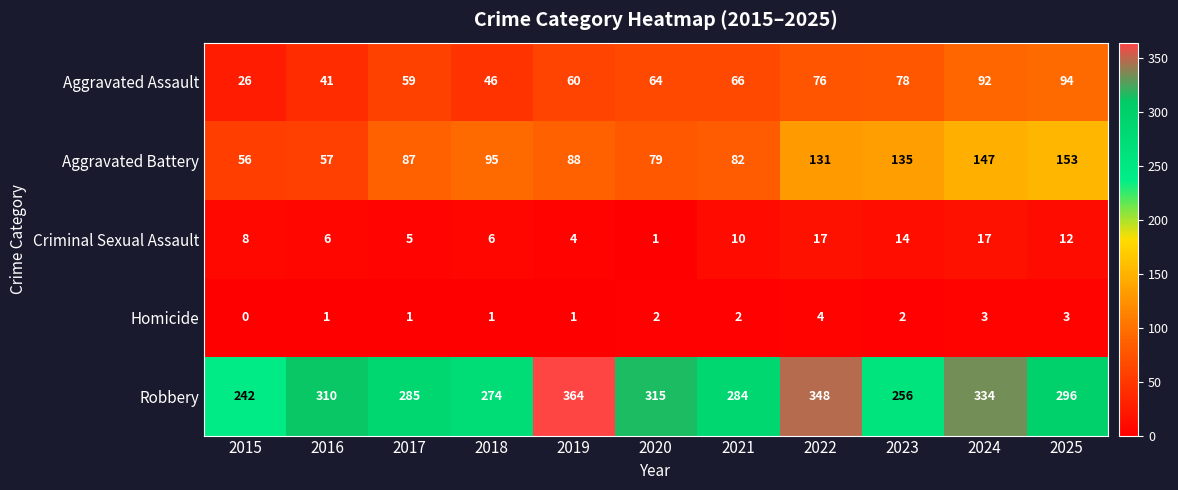

Which category has the highest value across all series?

2019